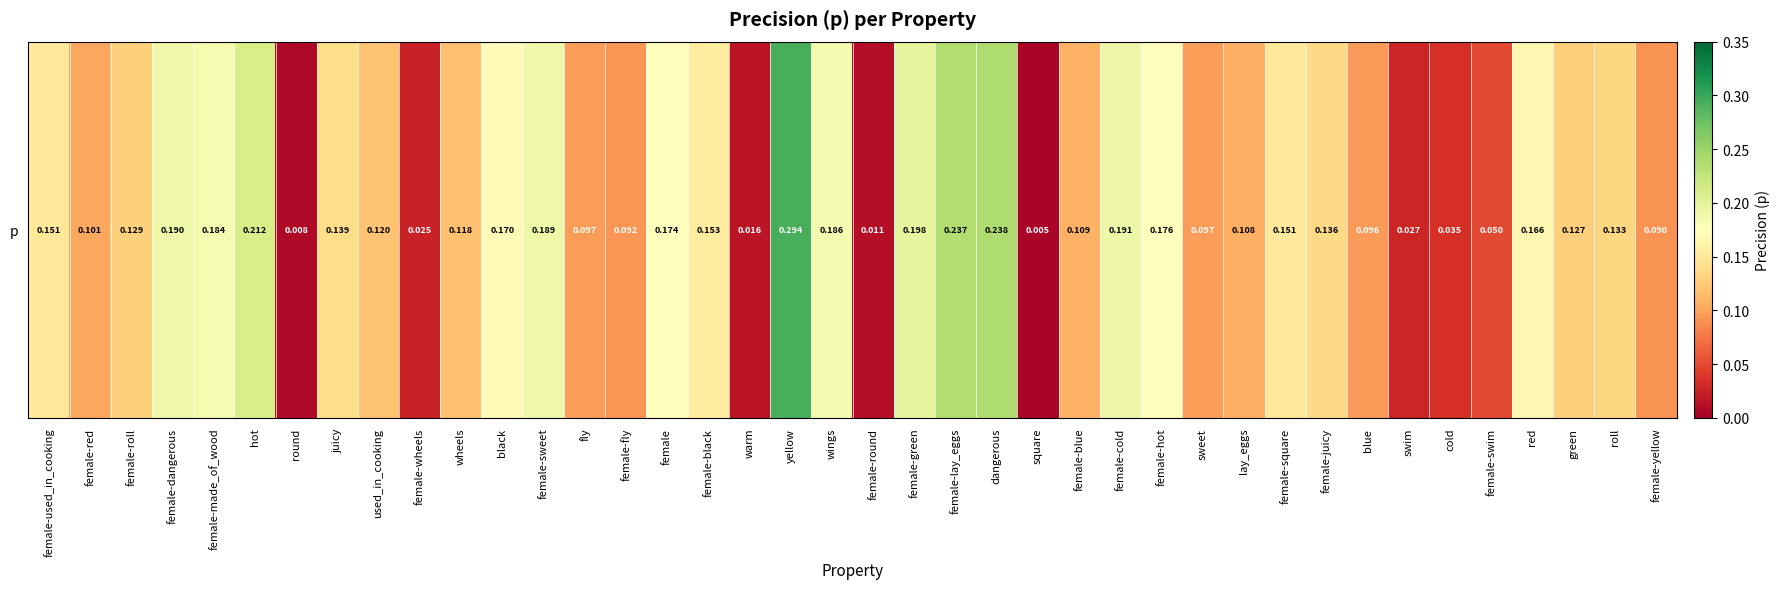

At which label is the value closest to 0?

square